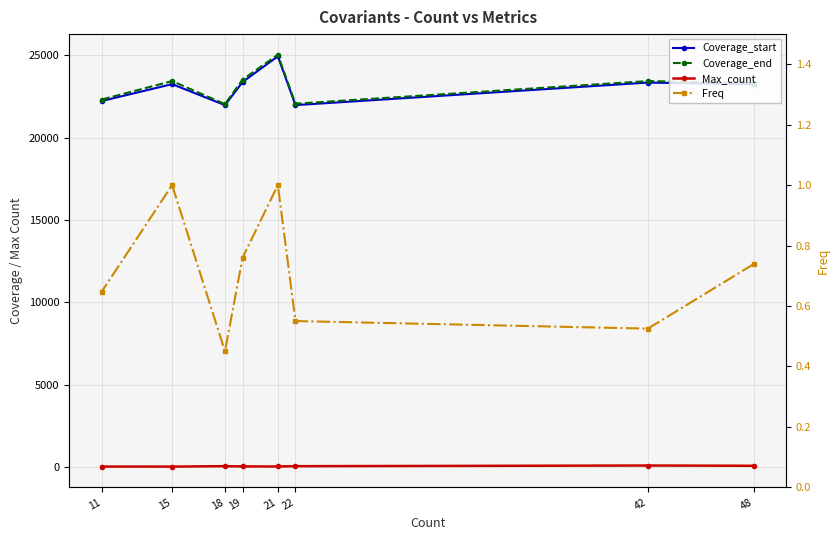

True or false: Coverage_start has a value of 22232.0 at 11.

True